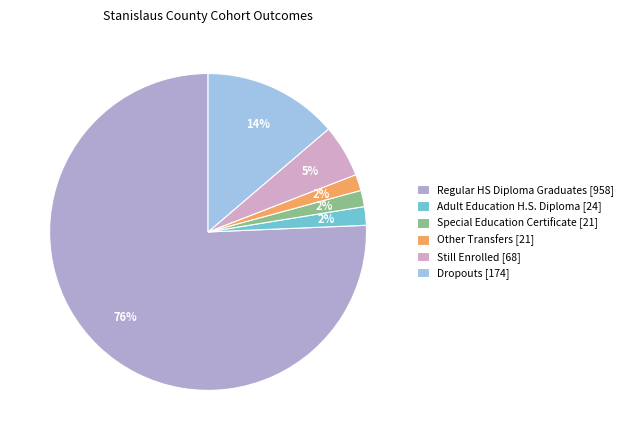

What is the majority slice?

Regular HS Diploma Graduates [958]